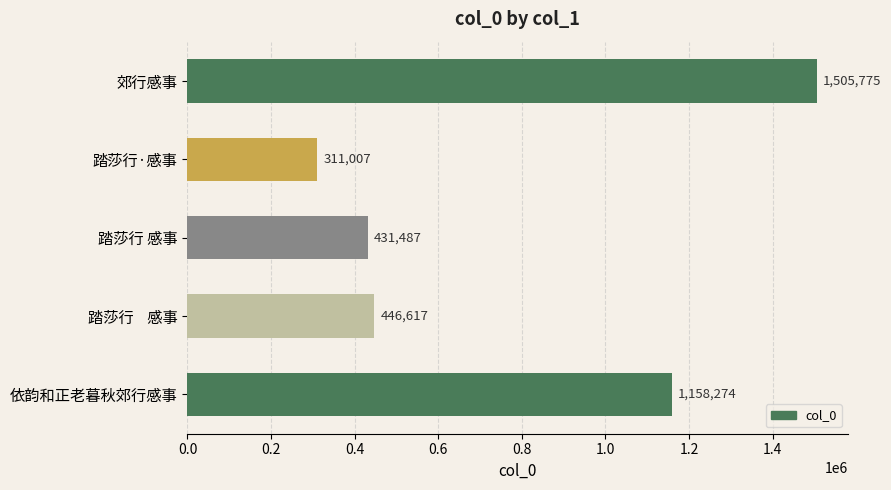

Rank the categories by value from lowest to highest.

踏莎行·感事, 踏莎行 感事, 踏莎行    感事, 依韵和正老暮秋郊行感事, 郊行感事